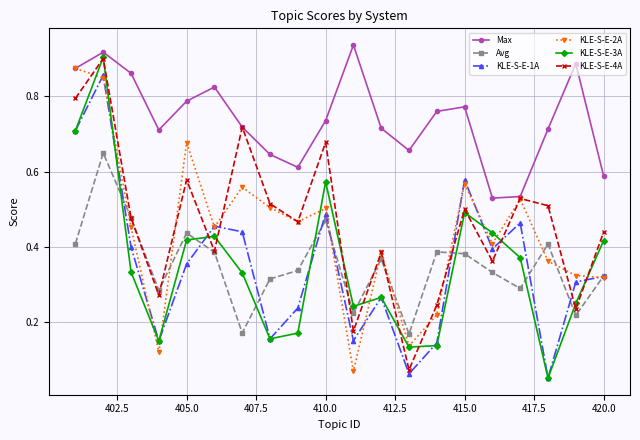

At how many categories does at least one series exceed 0?

20